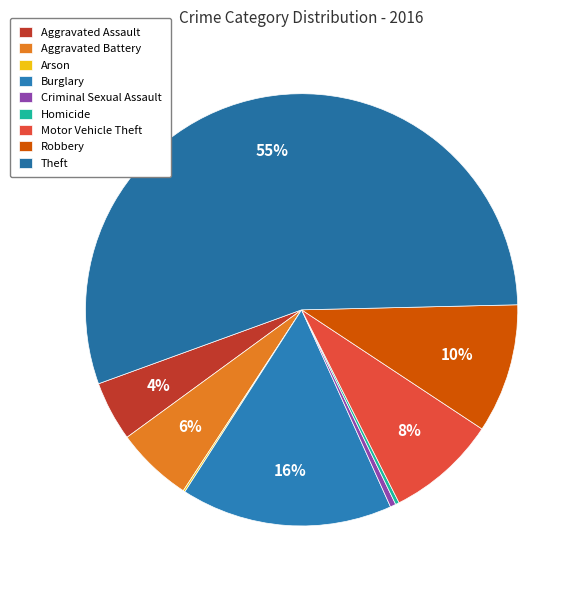

Which slice is the smallest?

Arson